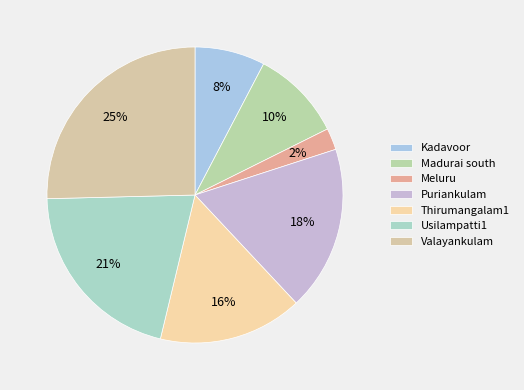

Which slice is the largest?

Valayankulam